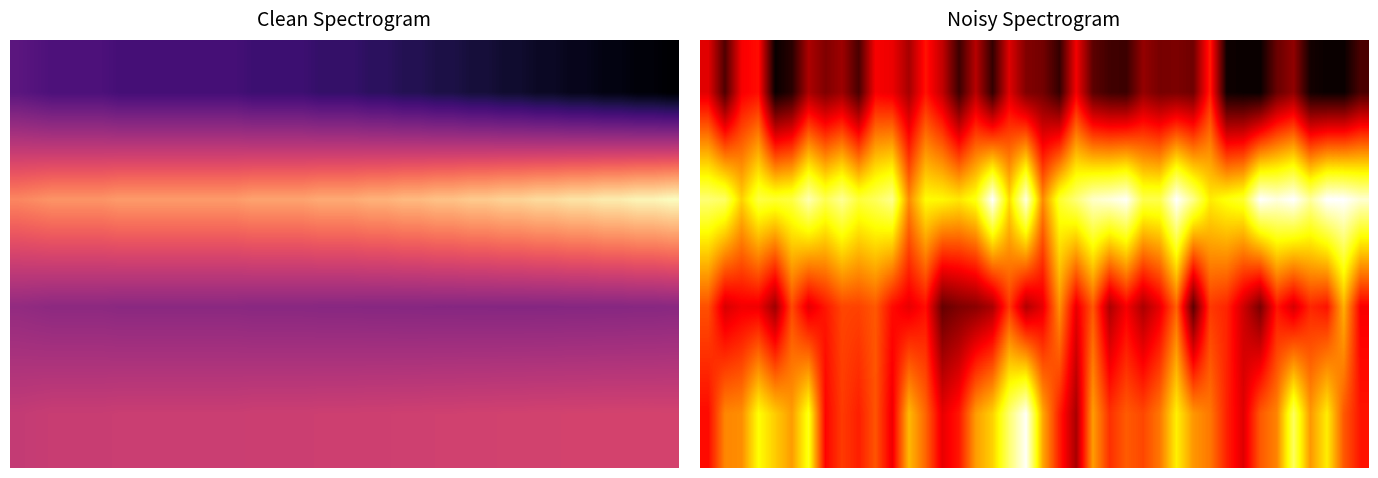

Which category has the highest value across all series?

17